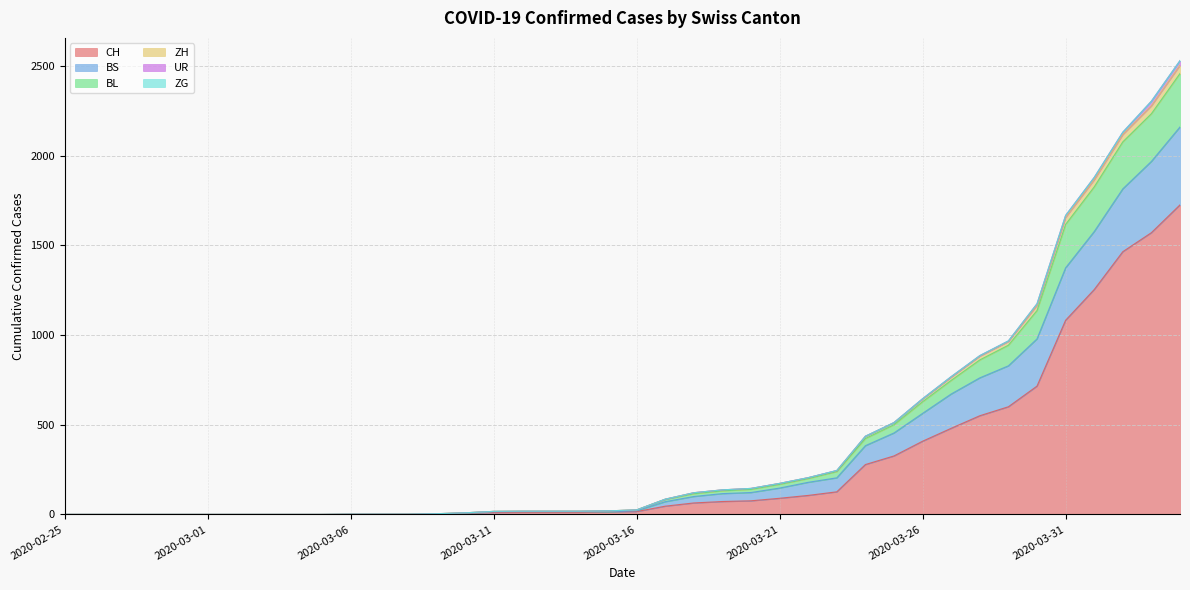

Which category has the lowest value in the ZH series?

2020-02-25